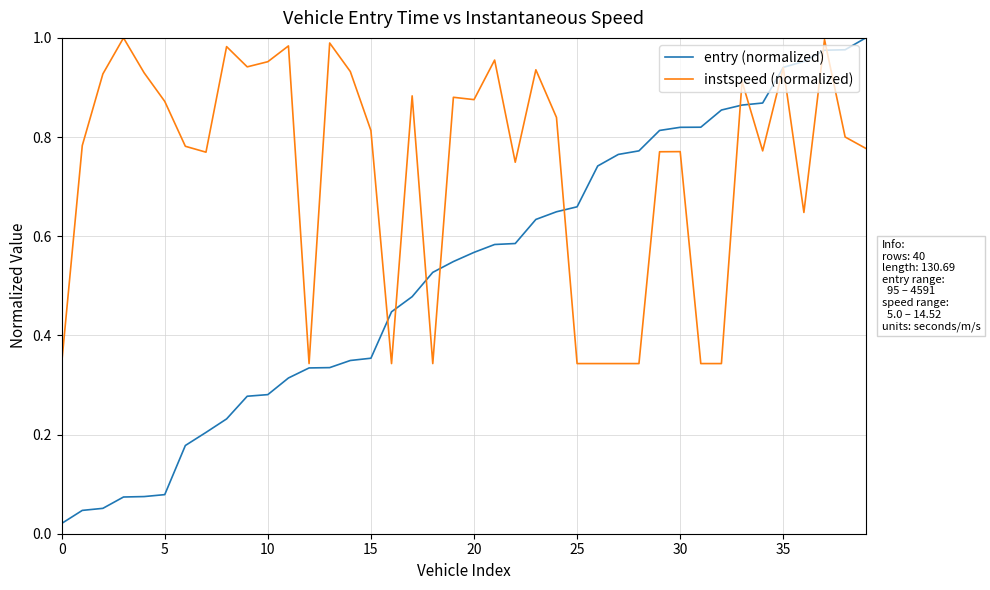

Which series has the largest total across all categories?

instspeed (normalized)